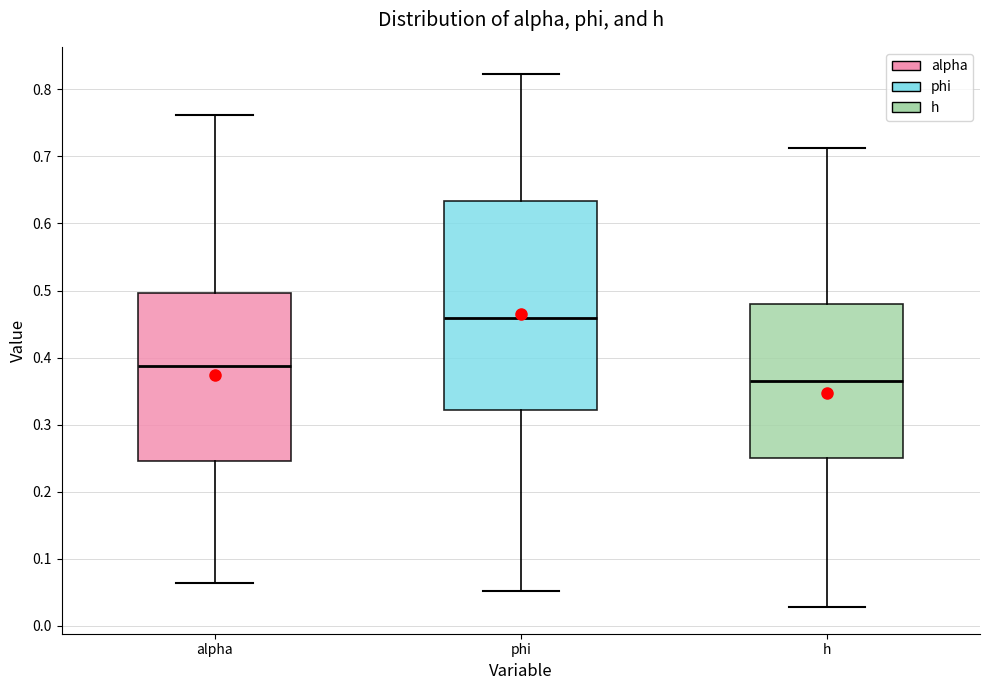

Reading left to right, read every box against the y-axis: the position of its median line, the range the box covers, and the ends of its whiskers. The values are not printed on the chart, so give them approximately, as read against the axis.

alpha: median 0.39, box 0.25 to 0.50, whiskers 0.06 to 0.76
phi: median 0.46, box 0.32 to 0.63, whiskers 0.05 to 0.82
h: median 0.37, box 0.25 to 0.48, whiskers 0.03 to 0.71